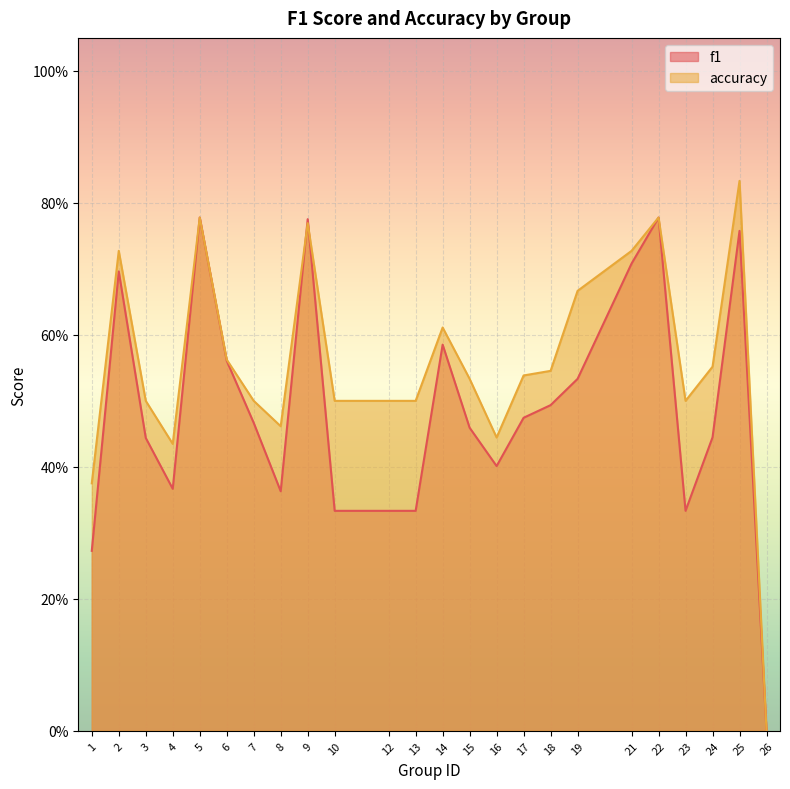

Reading right to left, extract all data points from this chart.

f1: 0.0	0.8	0.4	0.3	0.8	0.7	0.5	0.5	0.5	0.4	0.5	0.6	0.3	0.3	0.3	0.8	0.4	0.5	0.6	0.8	0.4	0.4	0.7	0.3
accuracy: 0.0	0.8	0.6	0.5	0.8	0.7	0.7	0.5	0.5	0.4	0.5	0.6	0.5	0.5	0.5	0.8	0.5	0.5	0.6	0.8	0.4	0.5	0.7	0.4